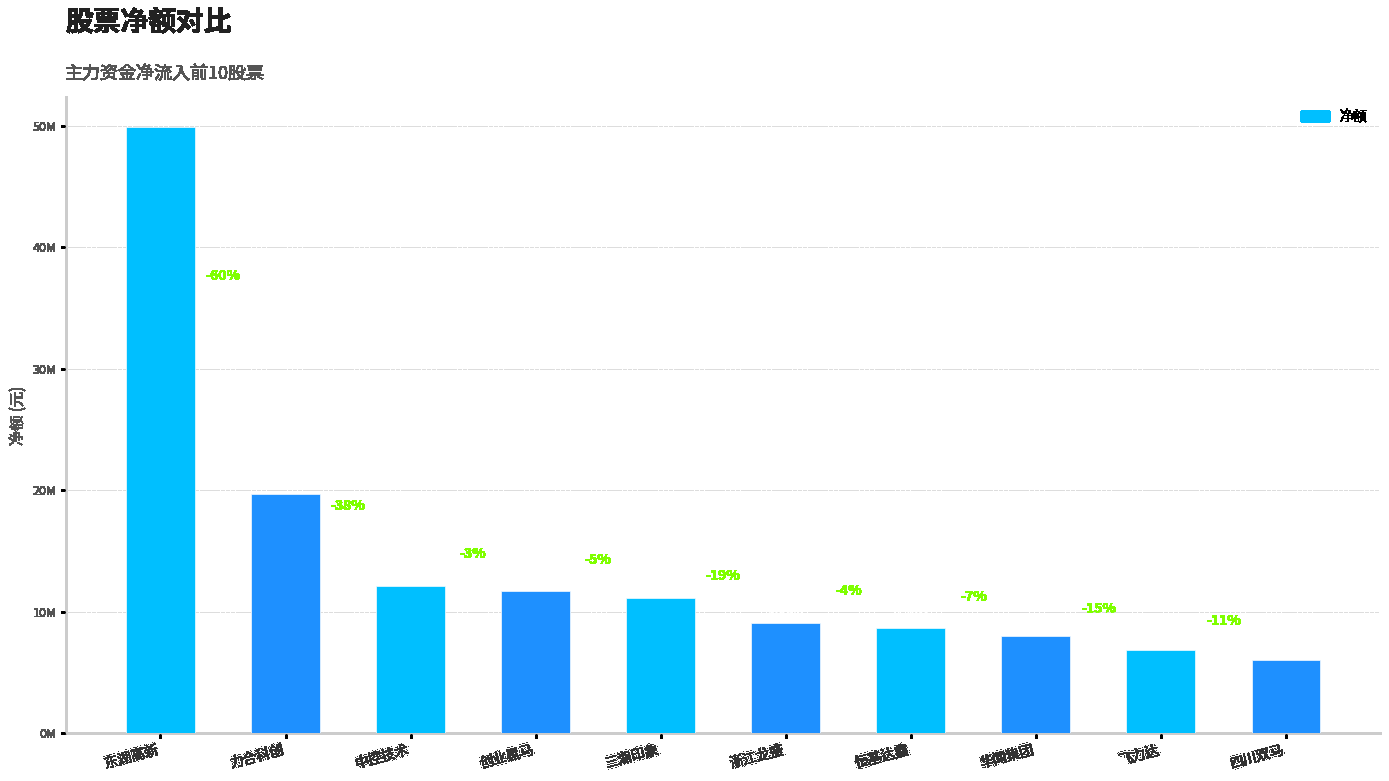

Does the chart contain any negative values?

No